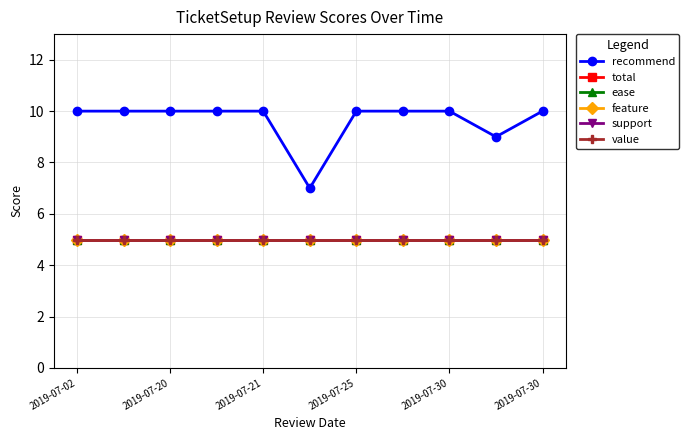

Does the chart have visible grid lines?

Yes